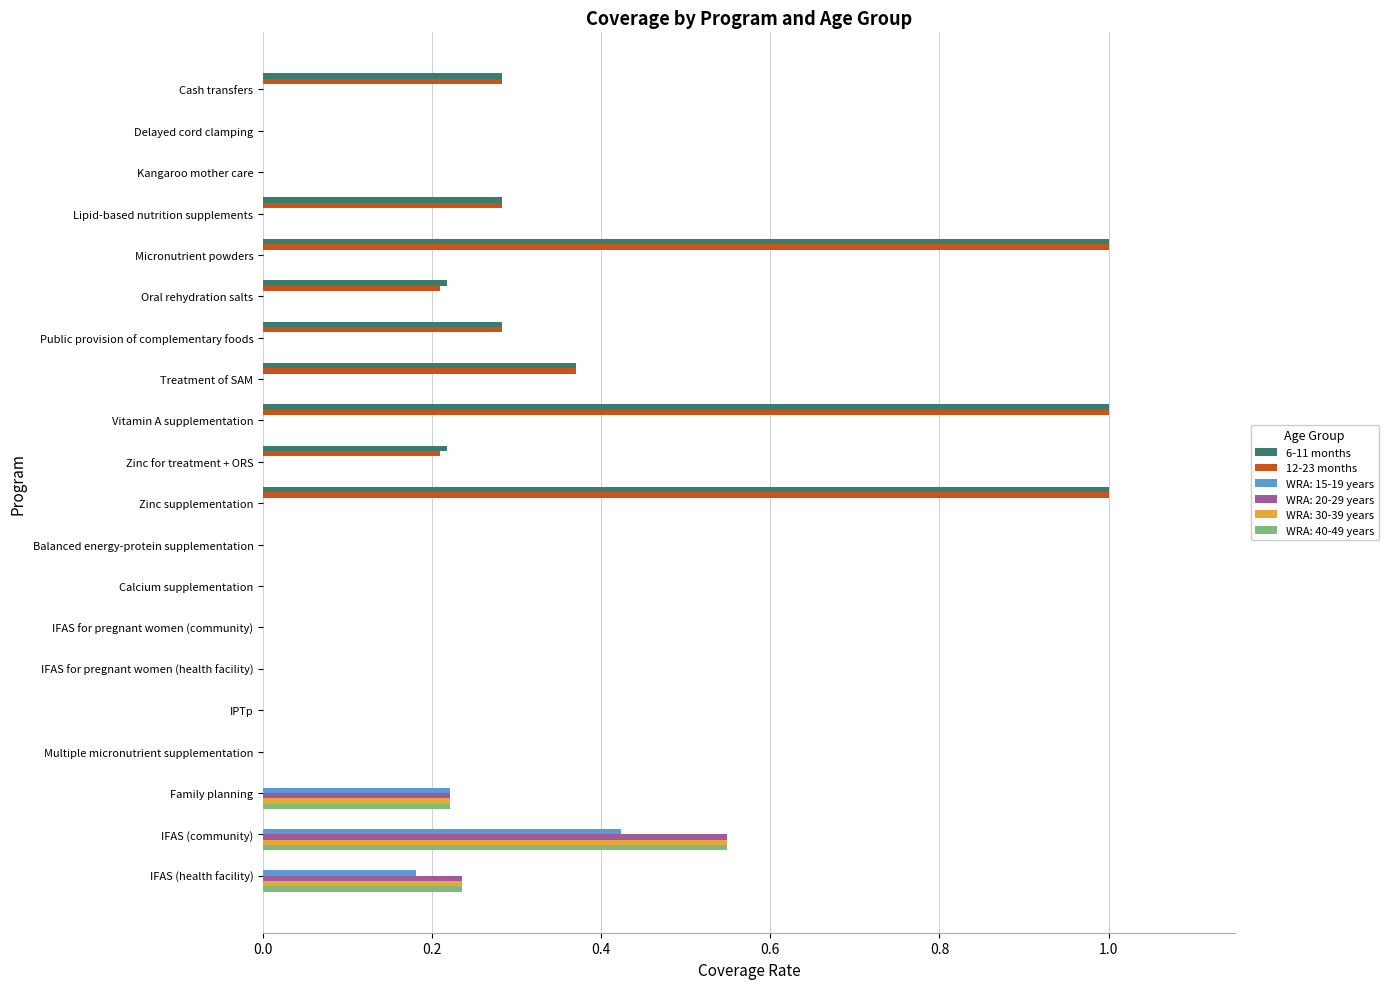

What is the maximum value shown in the chart?

1.0